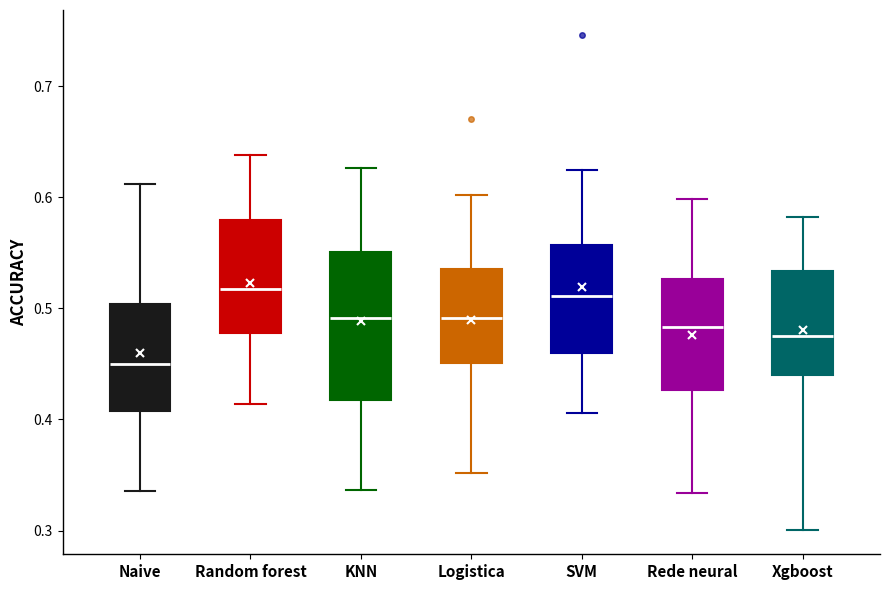

Reading left to right, transcribe this box plot: for each box, give where its median line is, the range the box spans, and where its two whiskers end, as read against the y-axis. The values are not printed on the chart, so give them approximately, as read against the axis.

Naive: median 0.45, box 0.41 to 0.50, whiskers 0.34 to 0.61
Random forest: median 0.52, box 0.48 to 0.58, whiskers 0.41 to 0.64
KNN: median 0.49, box 0.42 to 0.55, whiskers 0.34 to 0.63
Logistica: median 0.49, box 0.45 to 0.54, whiskers 0.35 to 0.60
SVM: median 0.51, box 0.46 to 0.56, whiskers 0.41 to 0.62
Rede neural: median 0.48, box 0.43 to 0.53, whiskers 0.33 to 0.60
Xgboost: median 0.48, box 0.44 to 0.53, whiskers 0.30 to 0.58